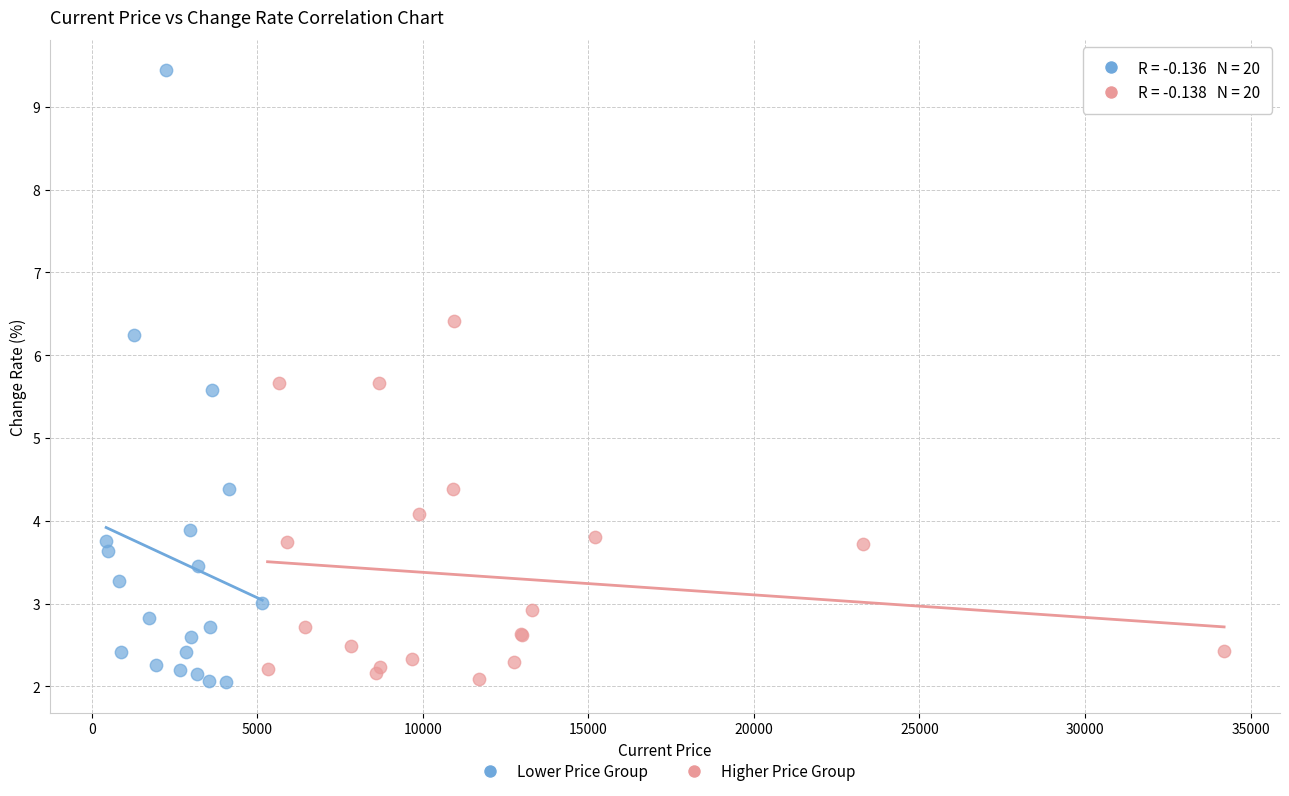

Which series contains the highest Y value?

Lower Price Group